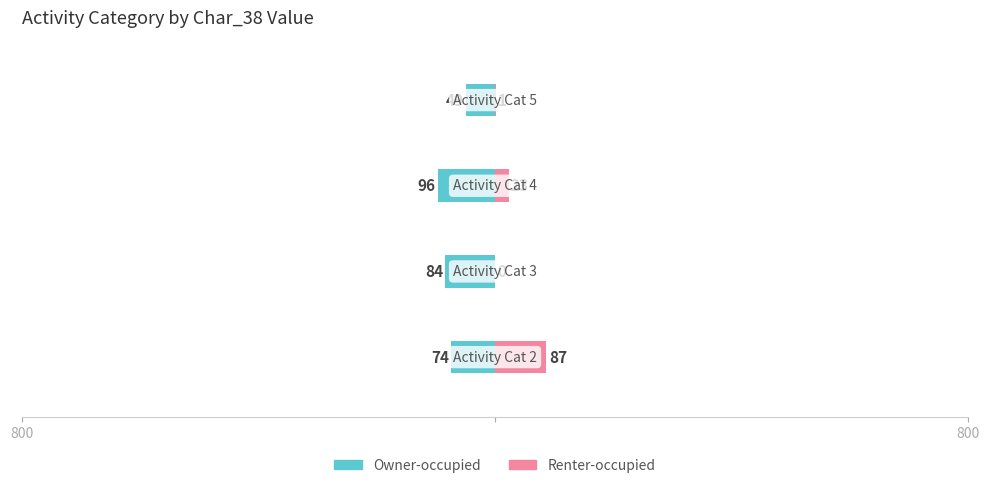

What is the sum of all Renter-occupied values?

111